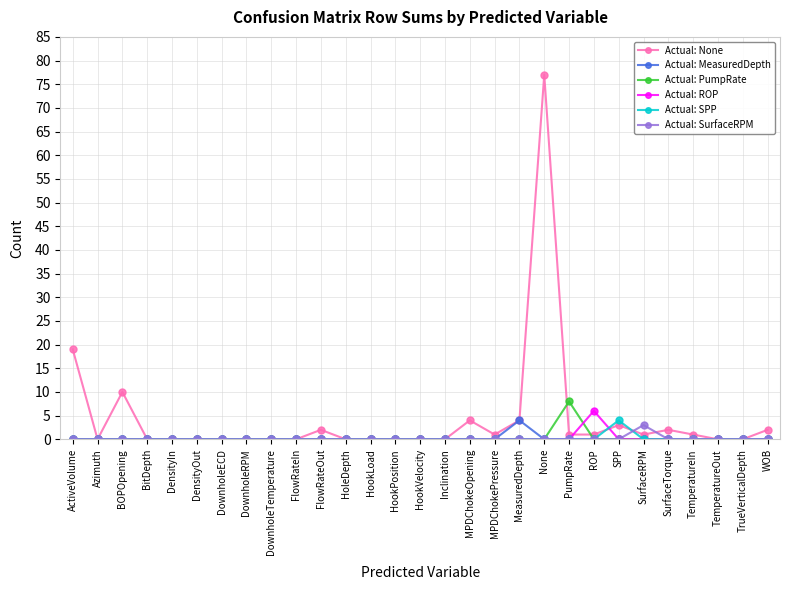

Which series has the largest total across all categories?

Actual: None